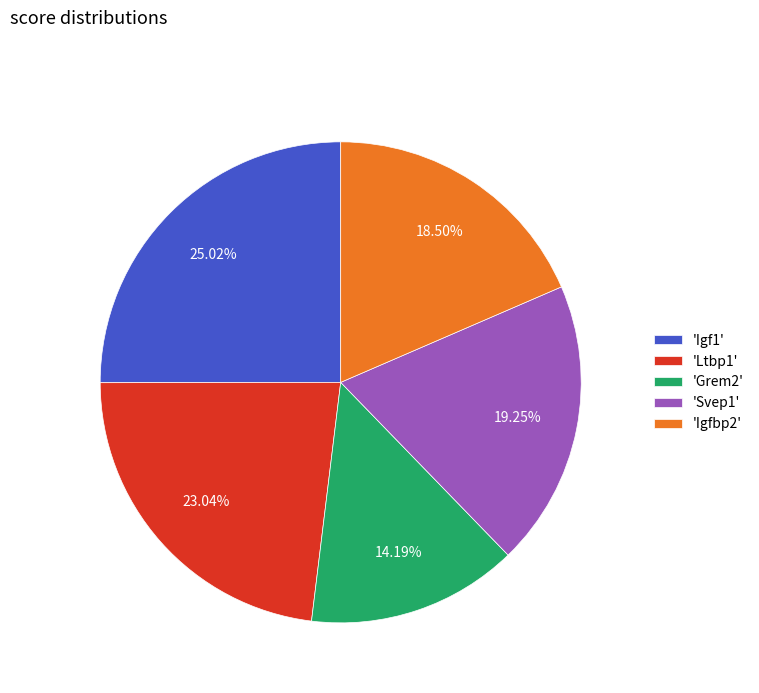

Between 'Igf1' and 'Ltbp1', which is larger?

'Igf1'